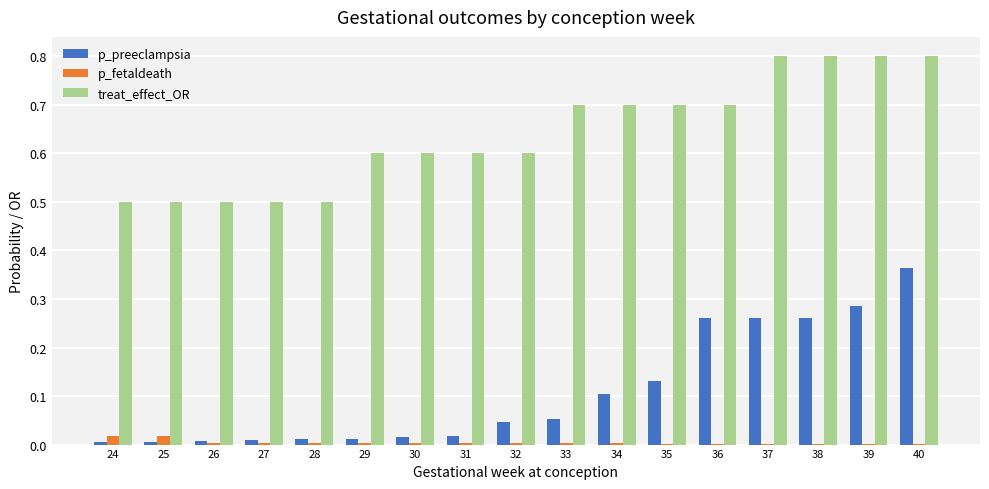

Is the value of p_preeclampsia at 35 greater than the value of p_fetaldeath at 35?

Yes